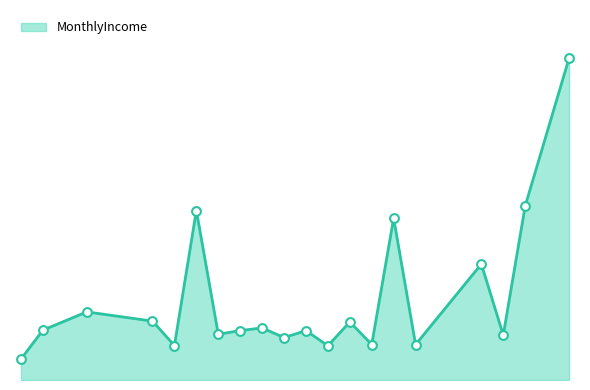

Is this an area chart (filled region under the line)?

Yes